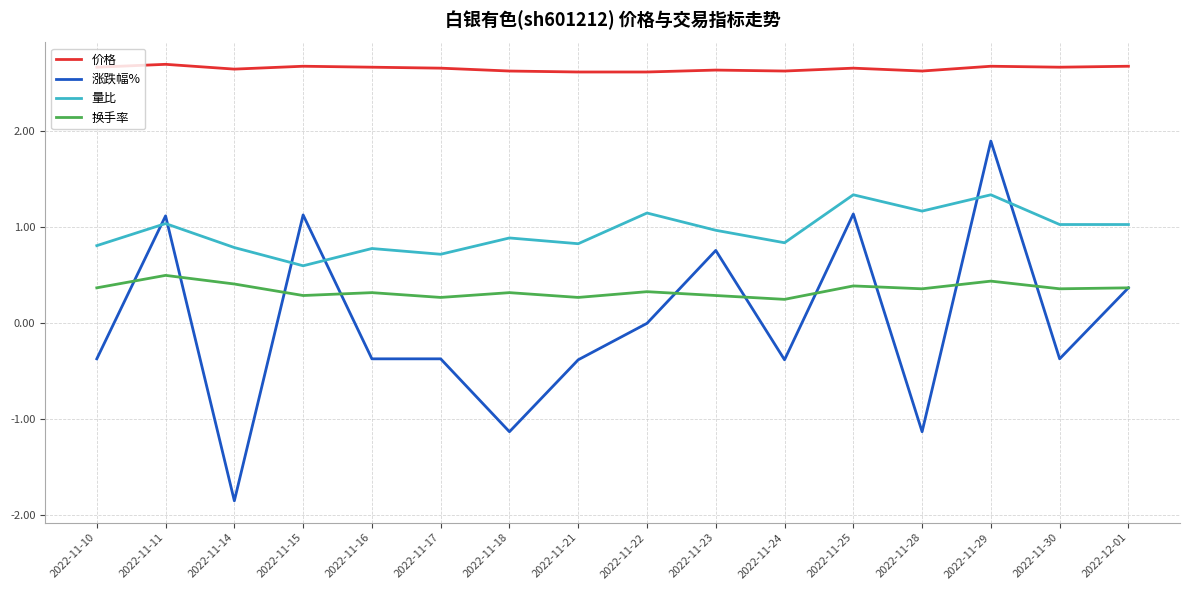

Which category has the lowest value in the 涨跌幅% series?

2022-11-14